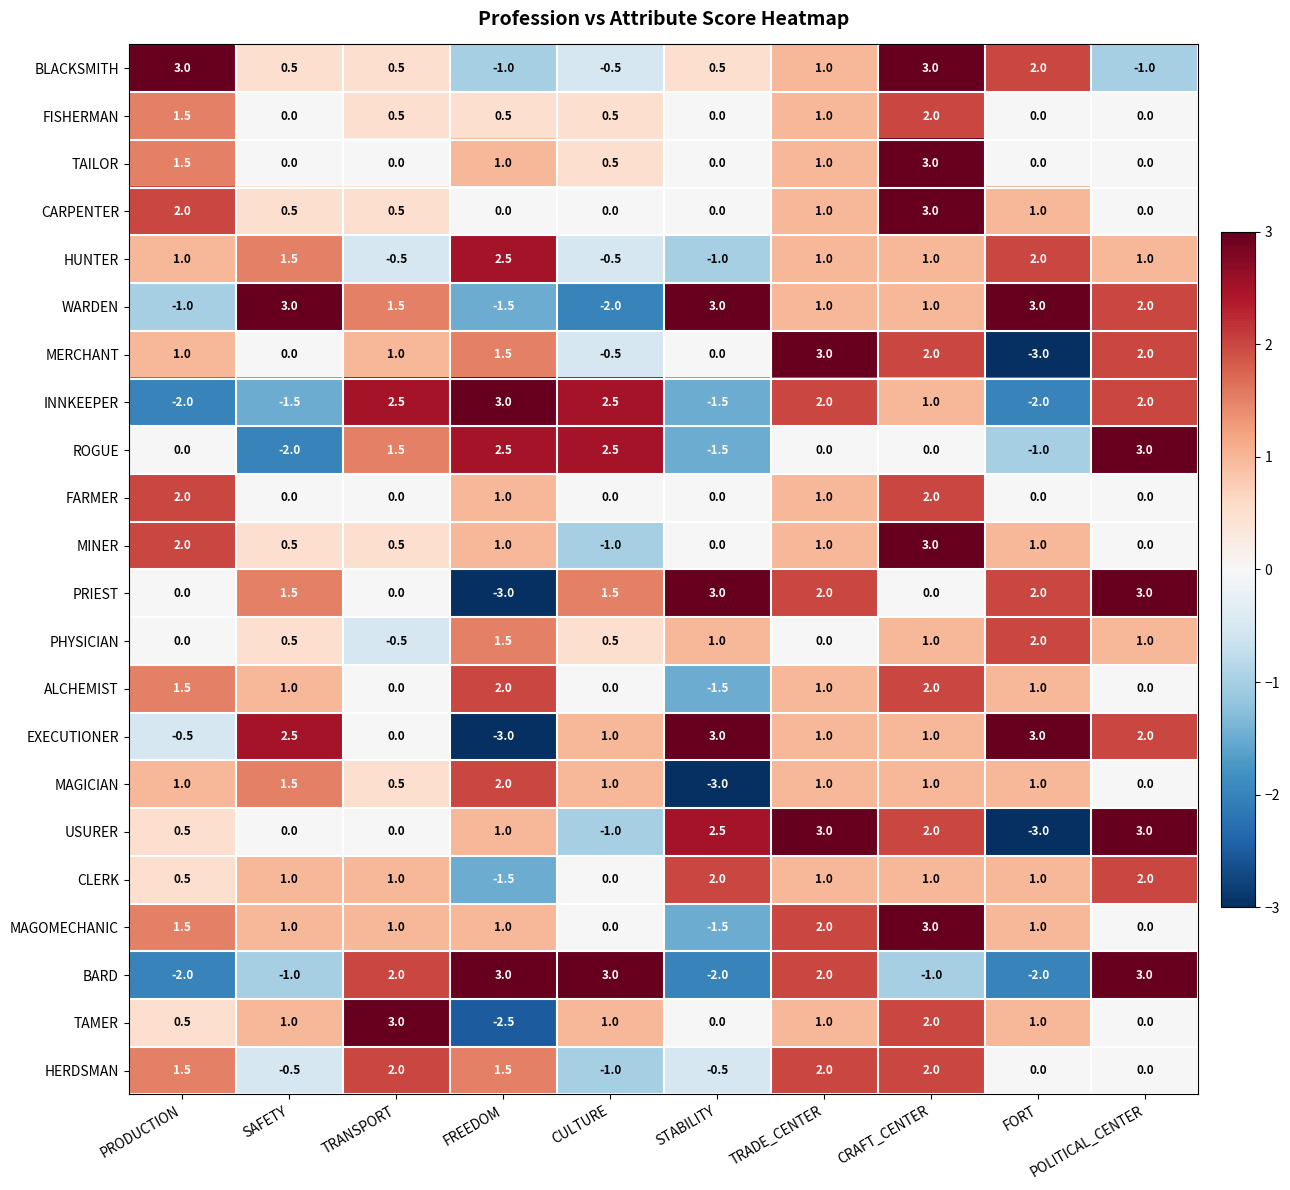

How many data points does each series have?

10